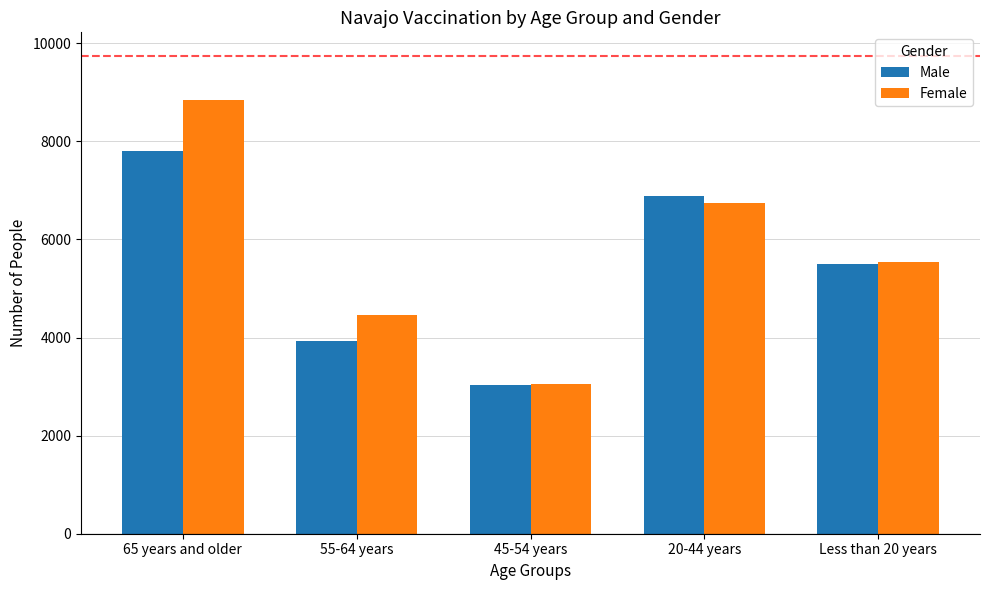

At which category is the sum across all series the highest?

65 years and older